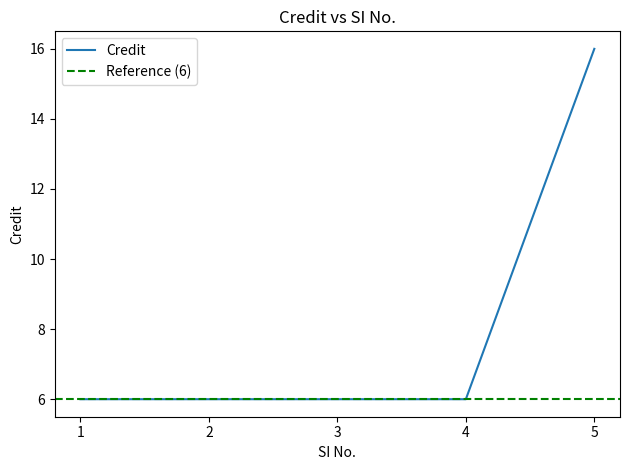

List the labels in order of value, largest first.

5, 1, 2, 3, 4